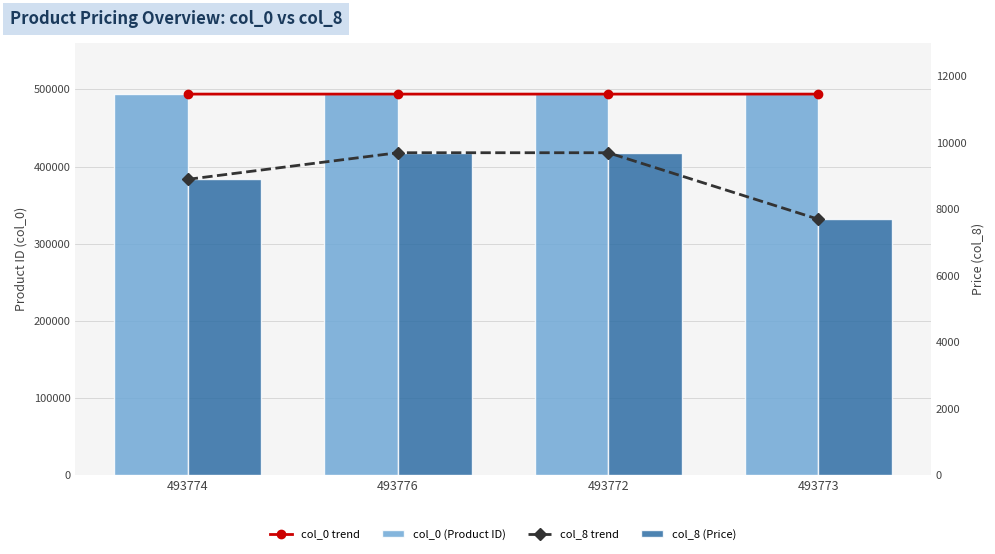

What is the total value across all series at 493774?

1005348